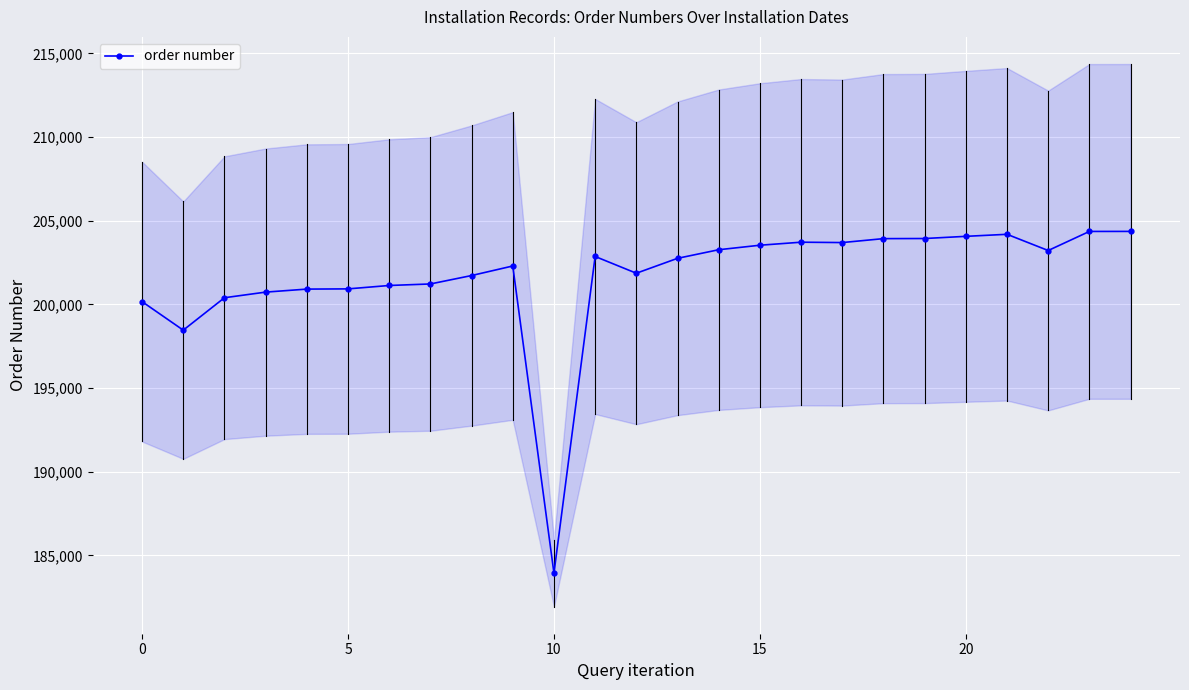

At which category does the chart reach its peak across all series?

24